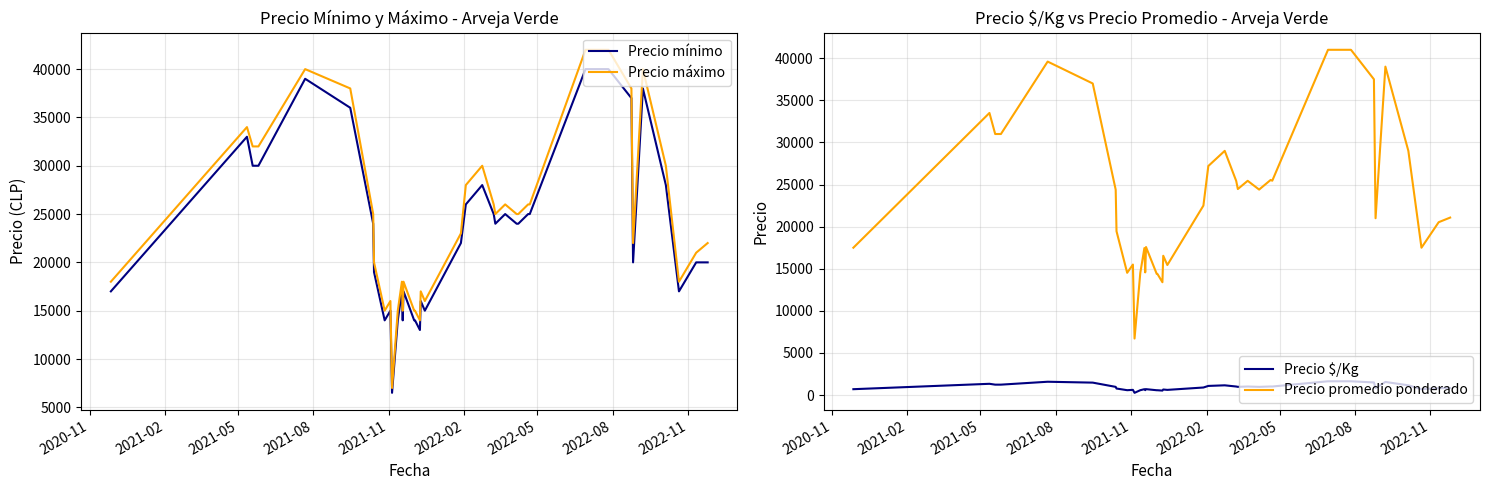

Is this an area chart (filled region under the line)?

No